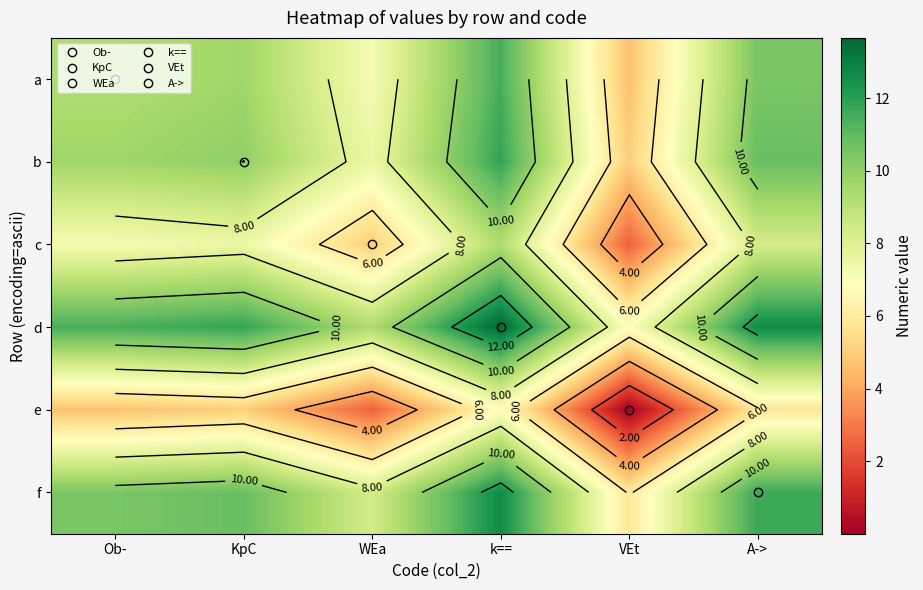

What is the total value across all series at VEt?

24.8